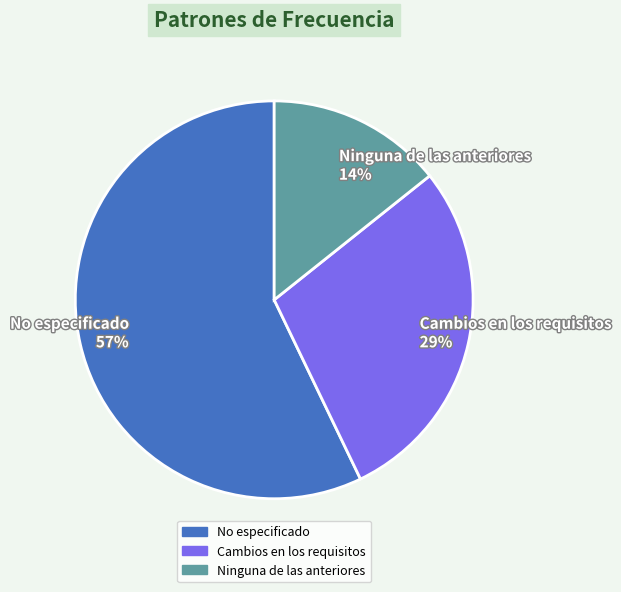

To the nearest percent, what is the difference between the largest and smallest slice percentages?

43%